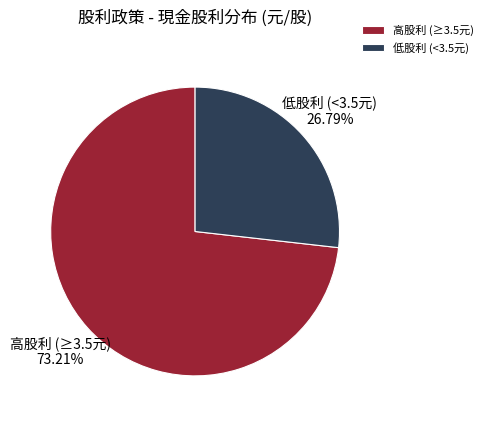

Is the sum of 低股利 (<3.5元) and 高股利 (≥3.5元) greater than half?

Yes